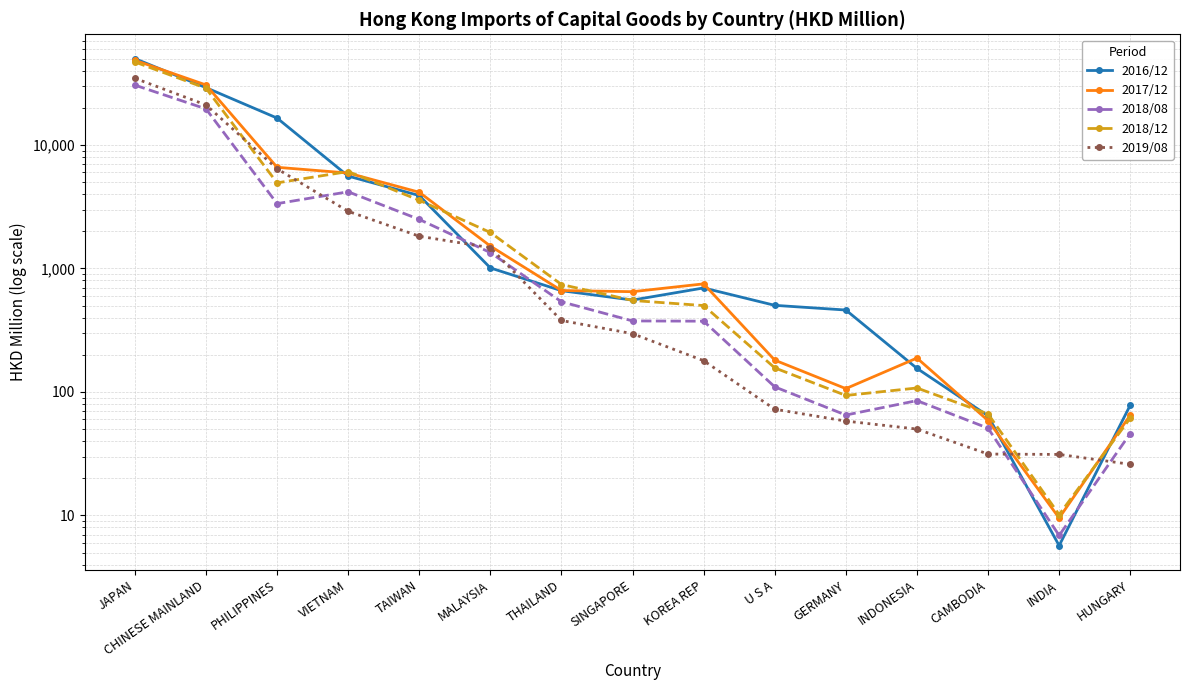

Which series has the largest range (max minus min)?

2016/12